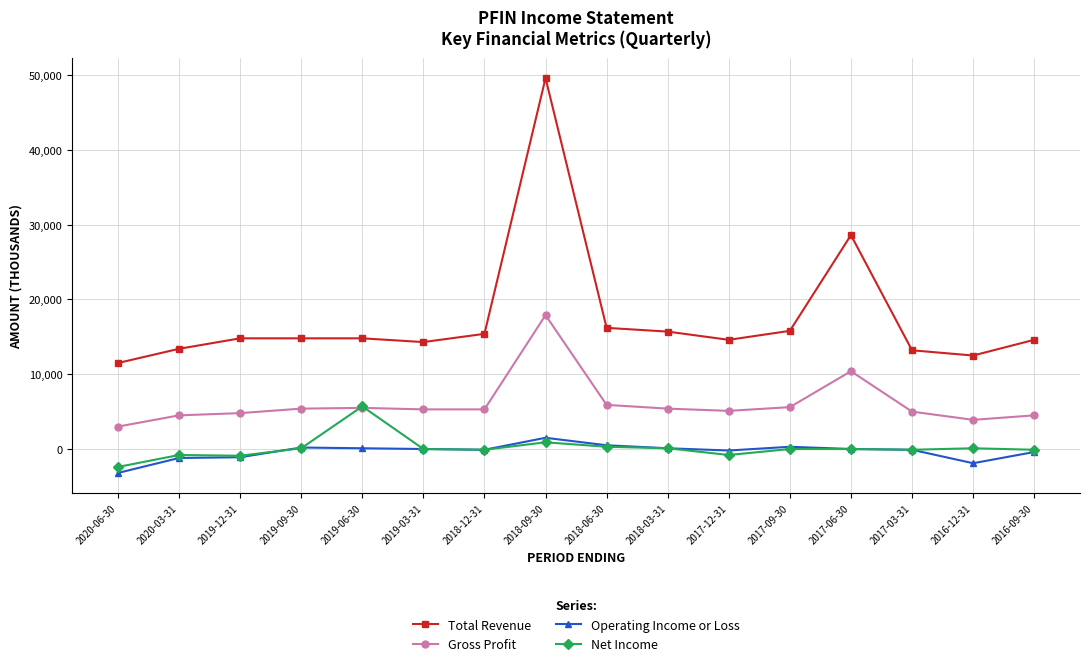

Is it true that Total Revenue equals 22019 at 2017-03-31?

False